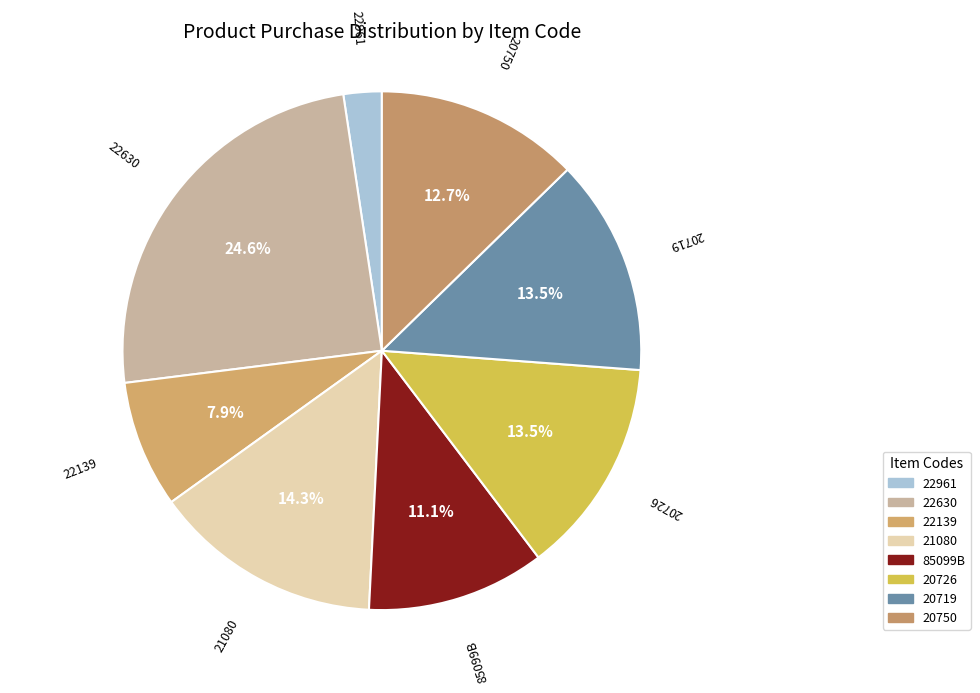

Does 22961 account for over 50% of the chart?

No